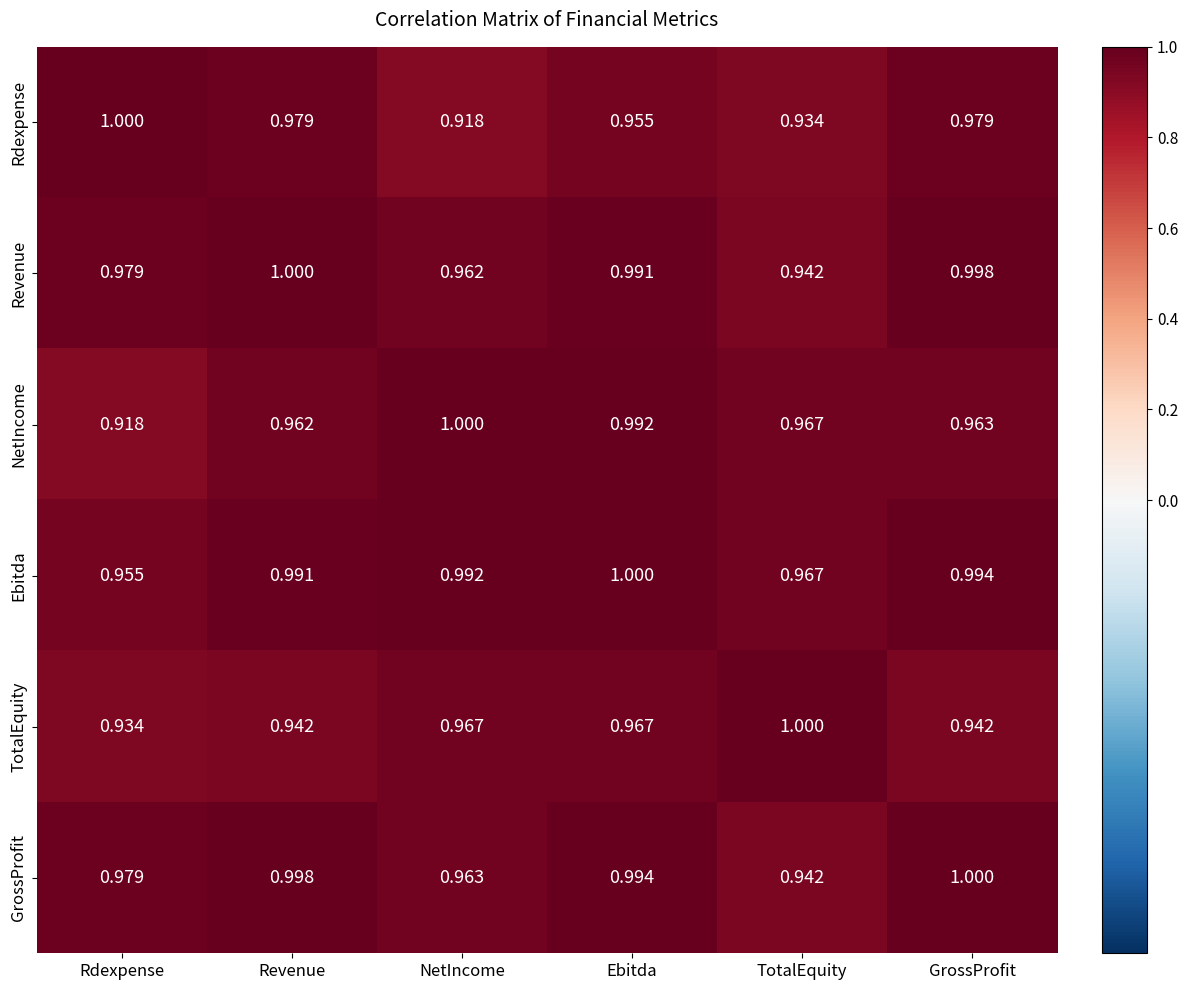

At which label does NetIncome reach its peak?

NetIncome